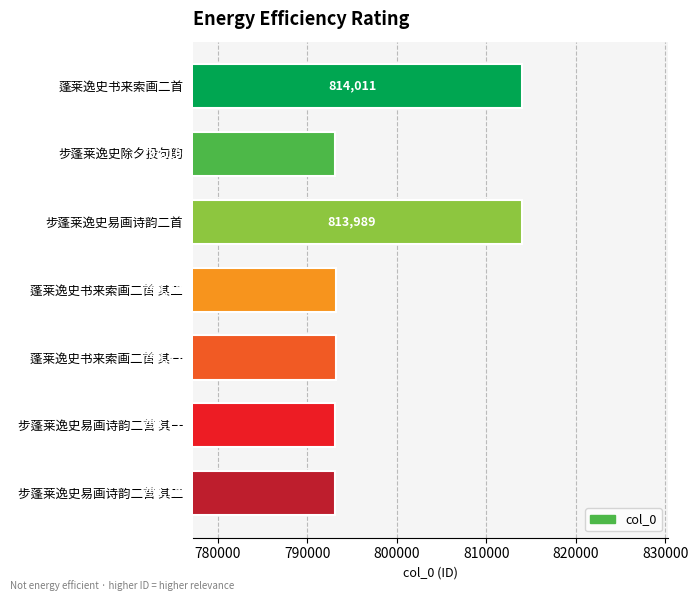

What is the average value?

799114